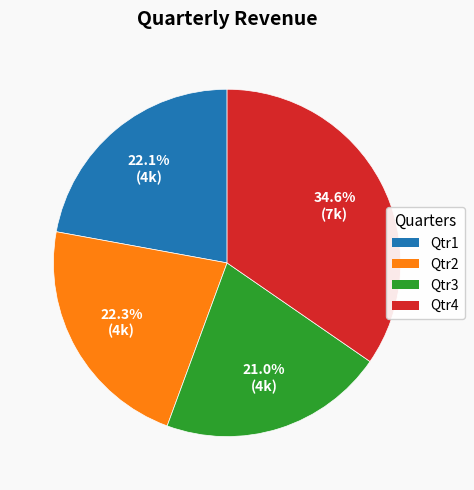

To the nearest percent, what is the combined percentage of Qtr3 and Qtr1?

43%